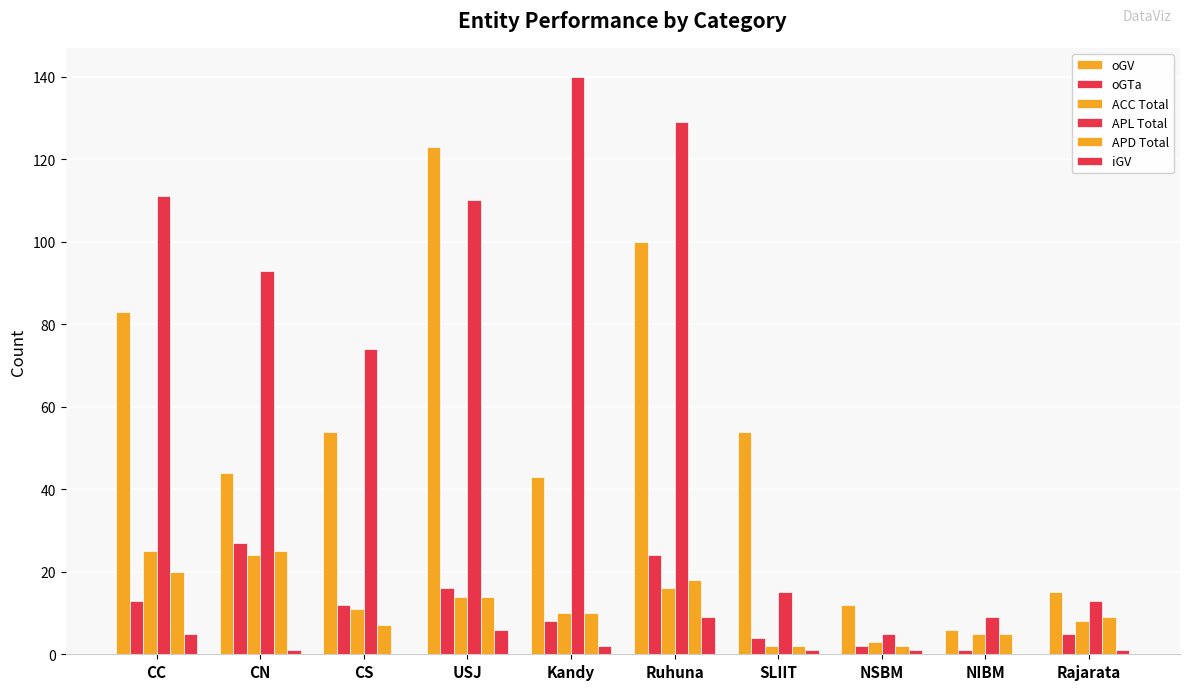

How many data points does each series have?

10